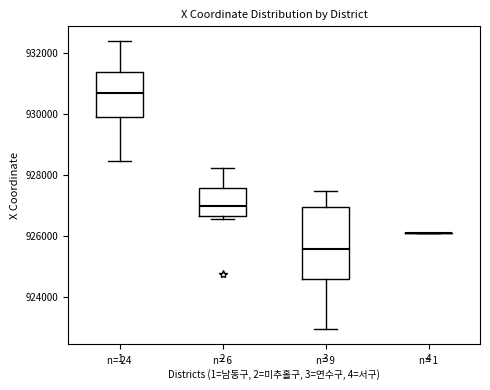

Reading left to right, read every box against the y-axis: the position of its median line, the range the box covers, and the ends of its whiskers. The values are not printed on the chart, so give them approximately, as read against the axis.

1: median 930600, box 929800 to 931400, whiskers 928400 to 932400
2: median 927000, box 926600 to 927600, whiskers 926600 (just below the box's lower edge) to 928200
3: median 925600, box 924600 to 927000, whiskers 923000 to 927400
4: box collapsed to a line at 926200, whiskers 926200 to 926200